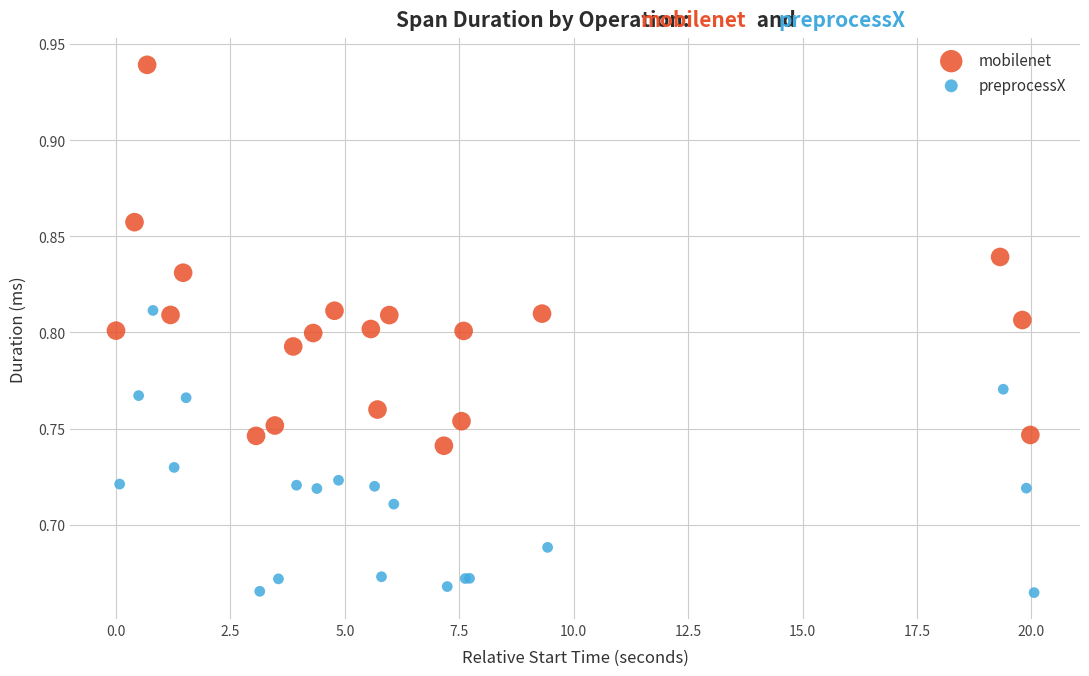

What are all the series names shown in the legend?

mobilenet, preprocessX